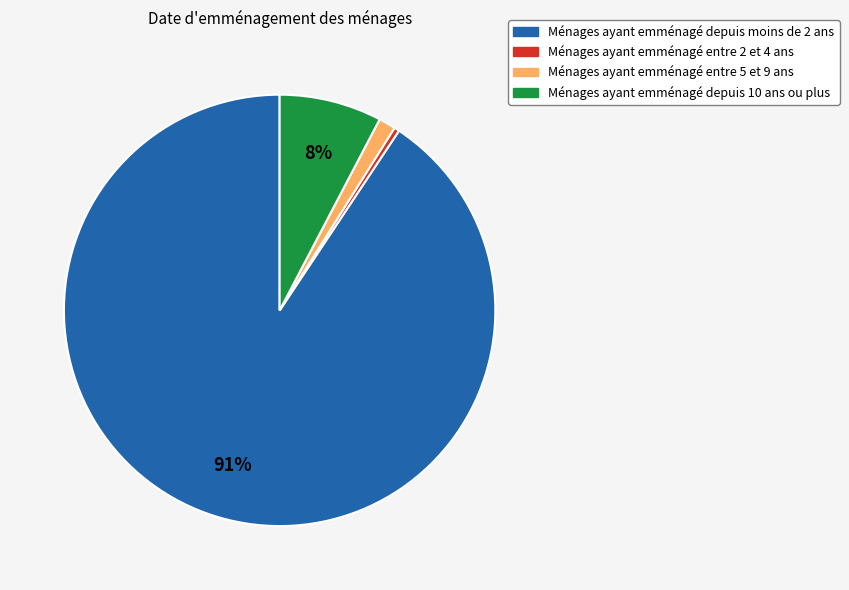

To the nearest percent, what is the average slice percentage?

25%